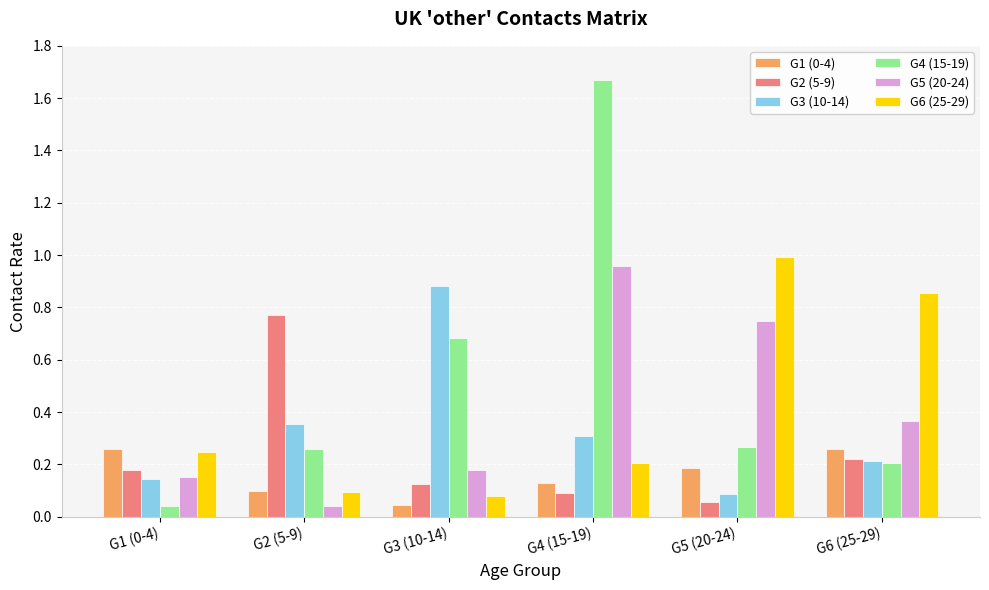

True or false: G6 (25-29) has a value of 0.1 at G2 (5-9).

True